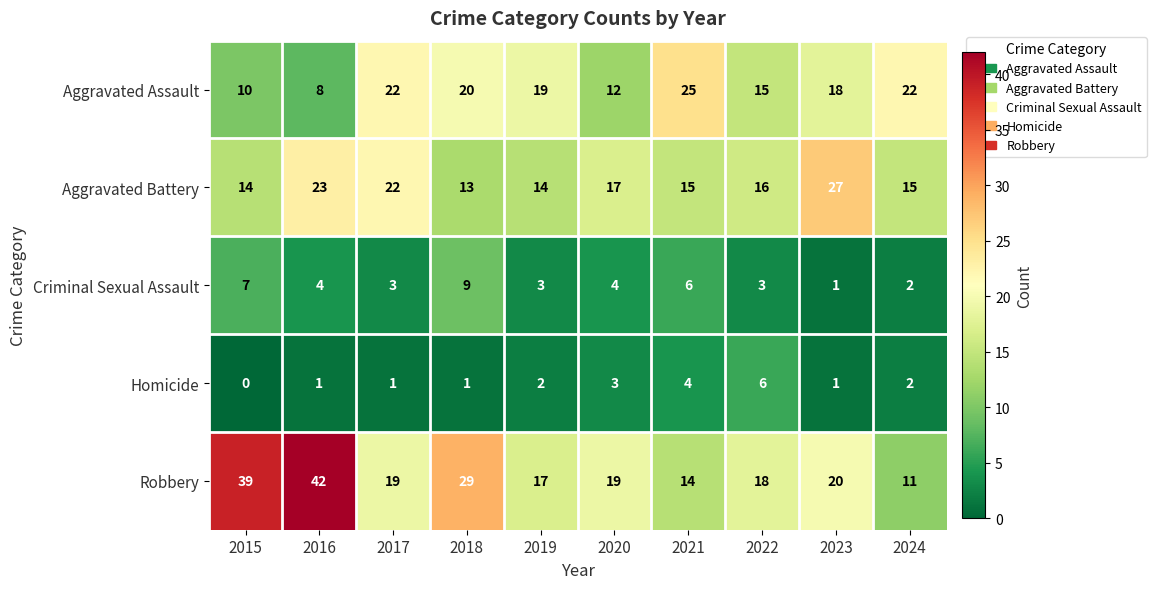

What is the difference between the maximum and minimum values in the Aggravated Battery series?

14